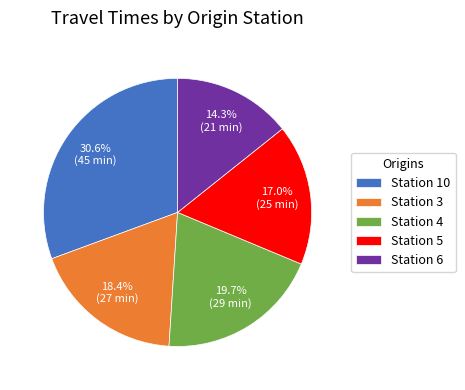

To the nearest percent, what is the average slice percentage?

20%